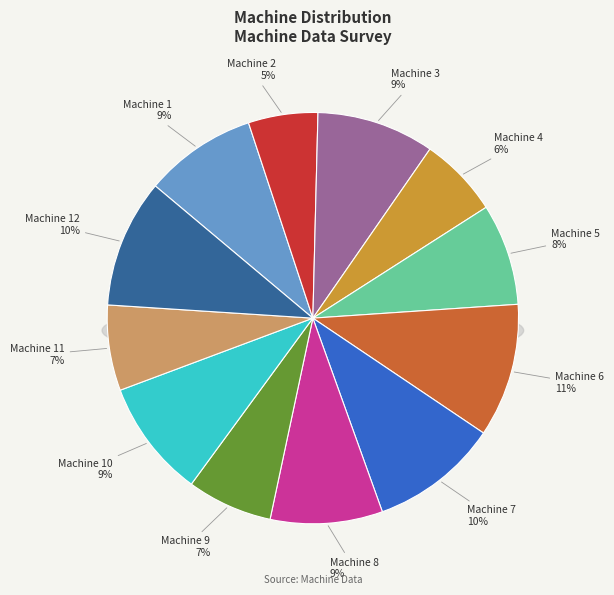

Does Machine 3 represent more than half of the total?

No